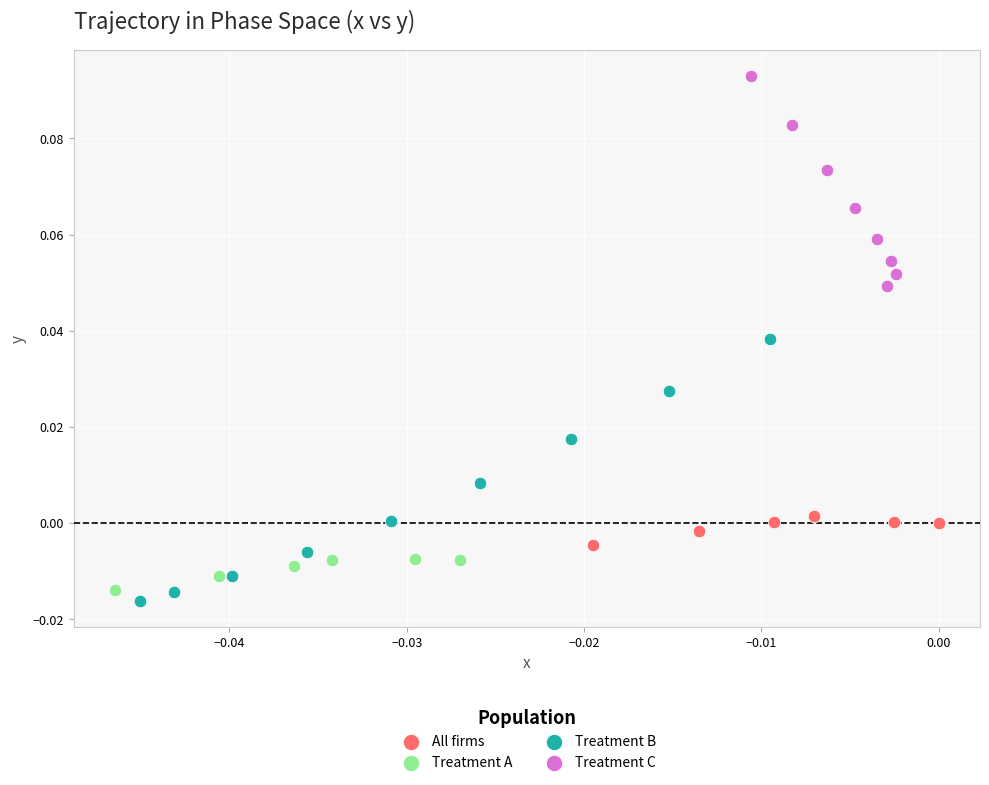

Which series reaches the maximum Y coordinate?

Treatment C